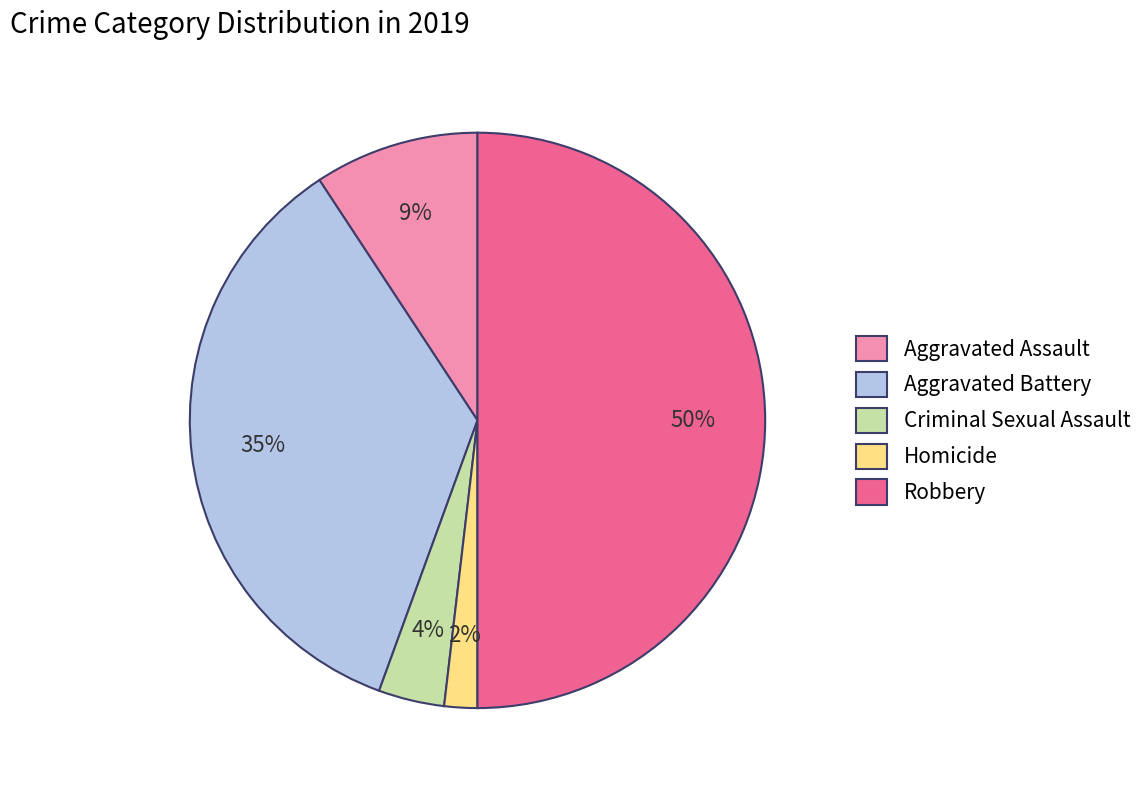

Count the number of slices in the pie.

5